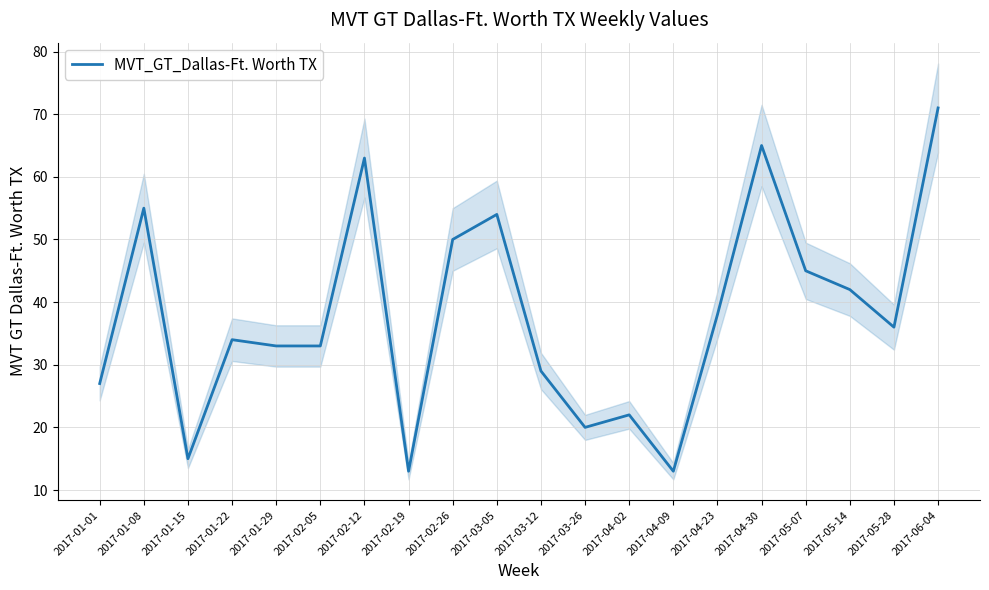

Reading left to right, transcribe all the data shown in this chart.

2017-01-01=27	2017-01-08=55	2017-01-15=15	2017-01-22=34	2017-01-29=33	2017-02-05=33	2017-02-12=63	2017-02-19=13	2017-02-26=50	2017-03-05=54	2017-03-12=29	2017-03-26=20	2017-04-02=22	2017-04-09=13	2017-04-23=38	2017-04-30=65	2017-05-07=45	2017-05-14=42	2017-05-28=36	2017-06-04=71